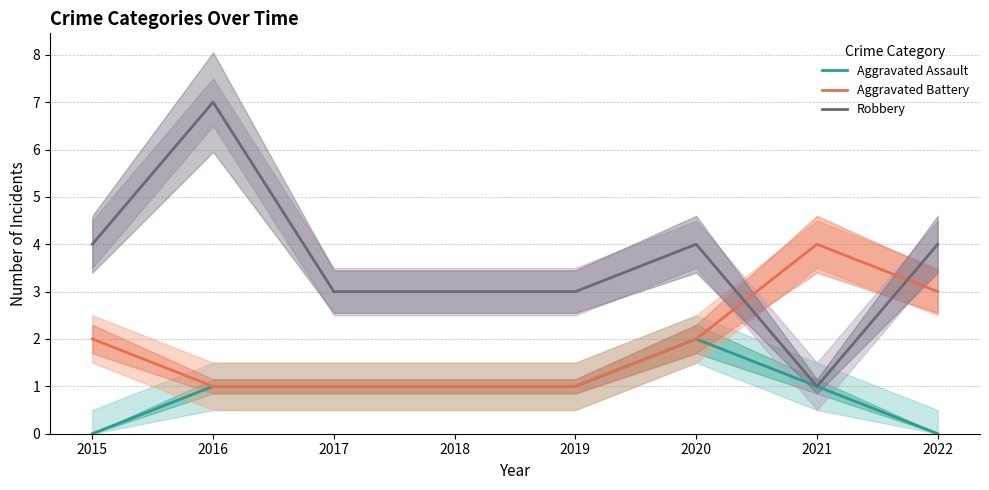

What value does the Robbery series have at 2020?

4